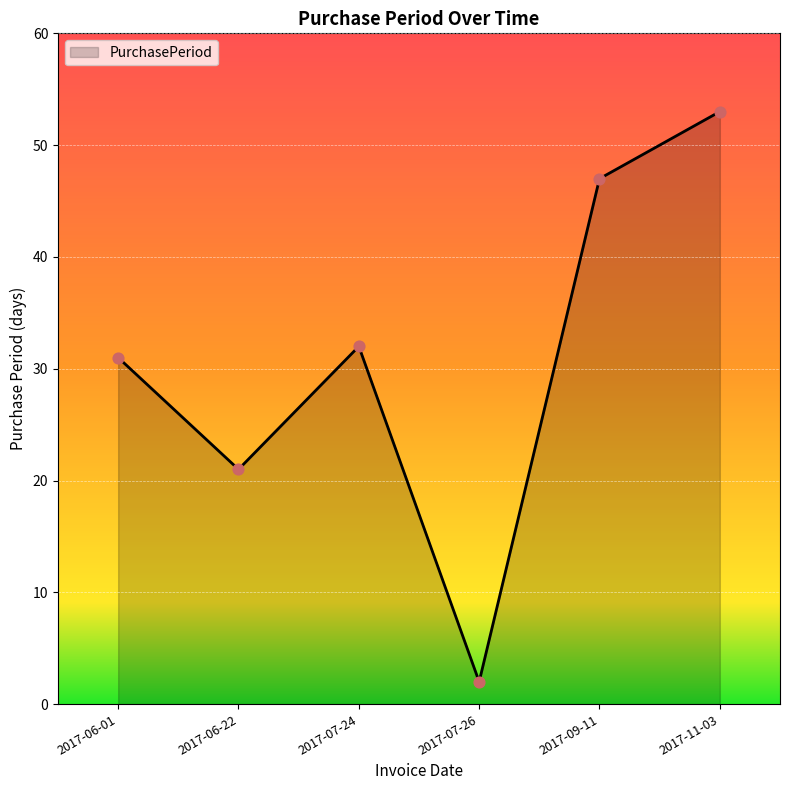

Between 2017-06-01 and 2017-07-26, which is larger?

2017-06-01